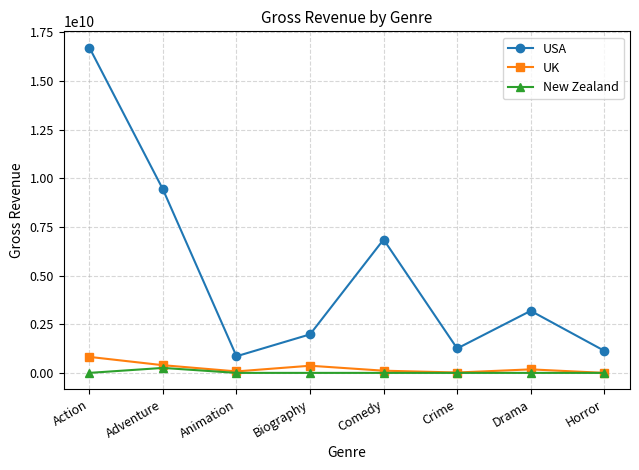

What is the maximum value for UK?

822034136